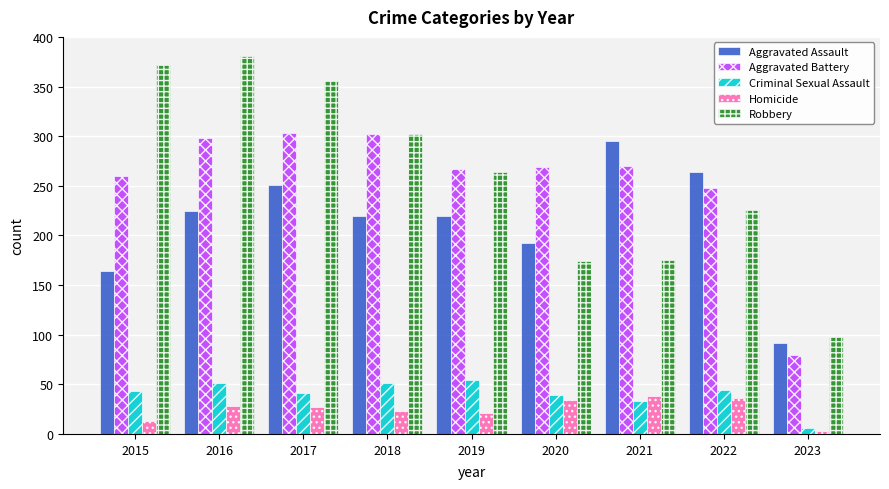

At which label is Robbery closest to 239?

2022